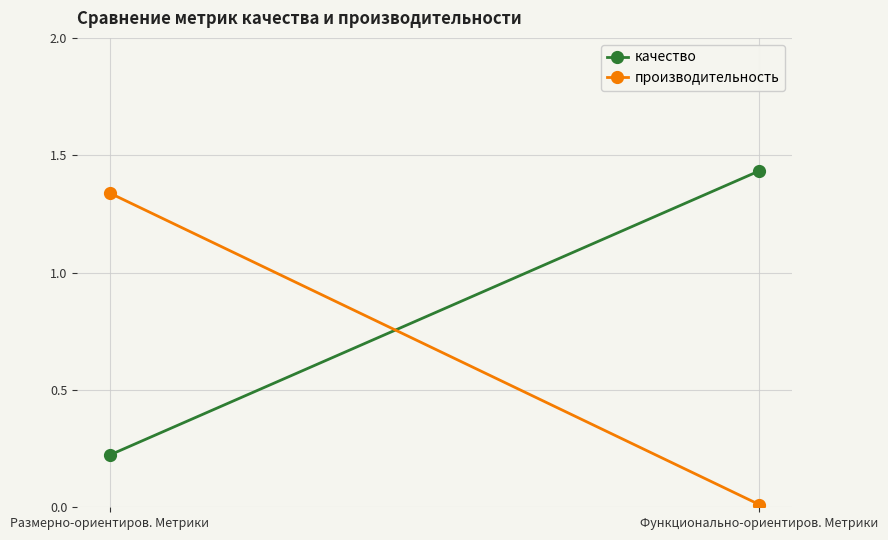

What is the average value of the производительность series?

0.7